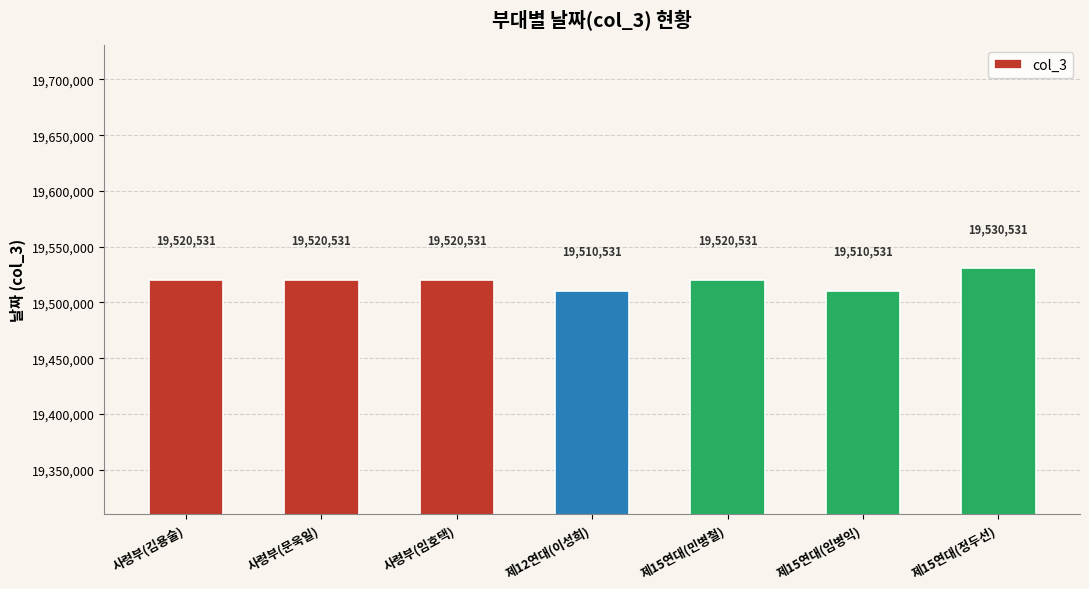

Reading left to right, extract all data points from this chart.

사령부(김용술)=19520531	사령부(문욱일)=19520531	사령부(임호택)=19520531	제12연대(이성희)=19510531	제15연대(민병철)=19520531	제15연대(임병익)=19510531	제15연대(정두선)=19530531